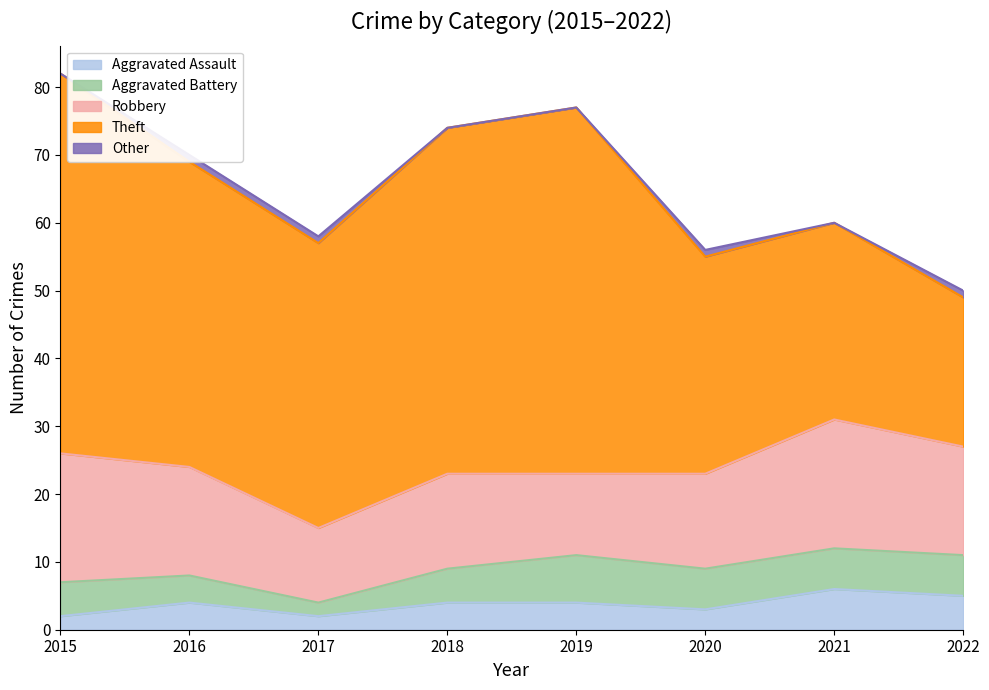

Is it true that Robbery equals 8 at 2021?

False